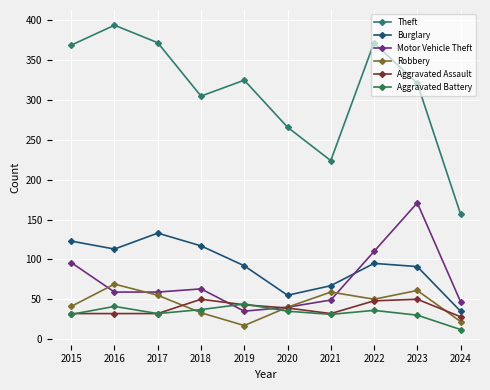

Count the number of data series in this chart.

6